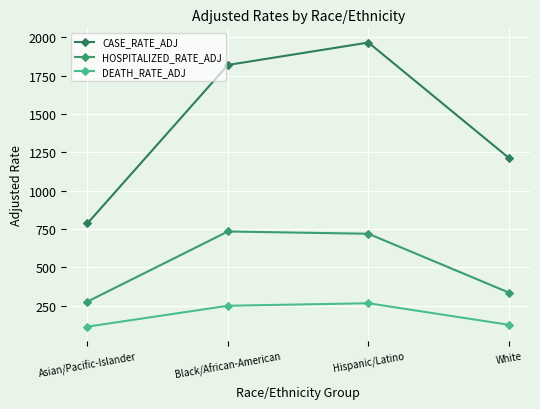

What is the maximum value shown in the chart?

1965.4